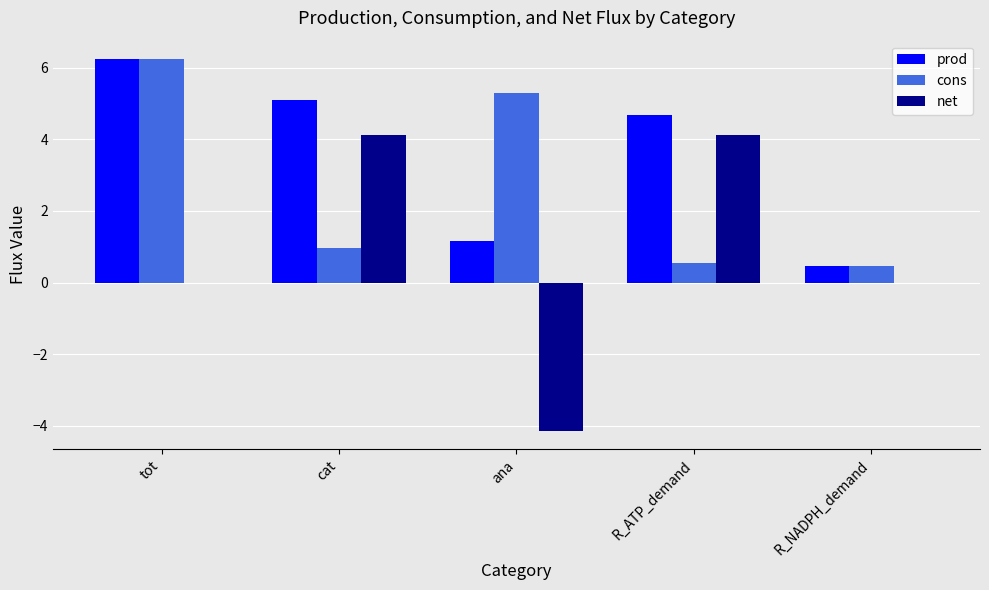

At which category is the sum across all series the highest?

tot